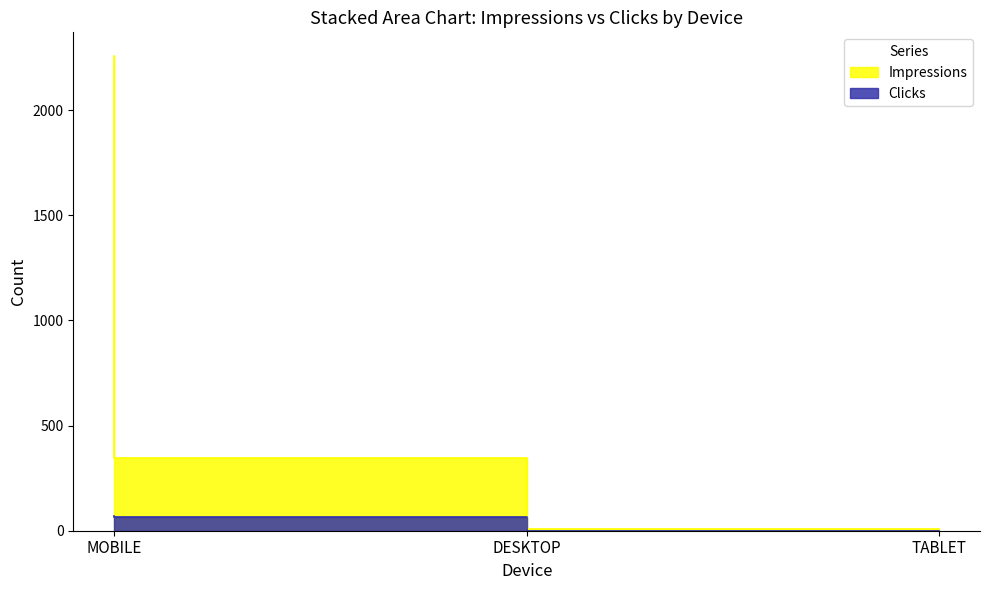

What is the spread (max minus min) of values at TABLET?

7